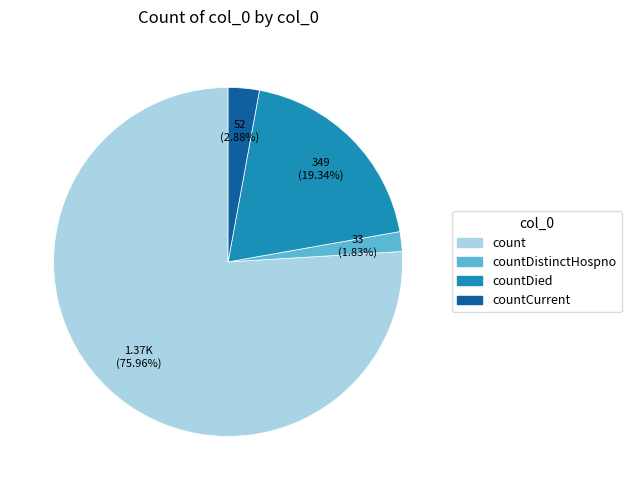

Count the number of slices in the pie.

4